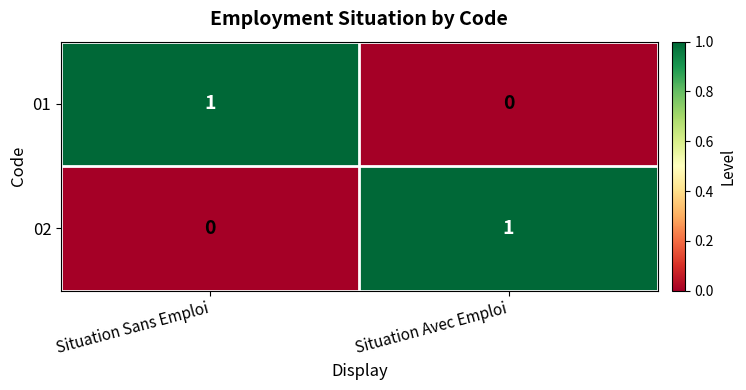

Rank the categories by 01 value from lowest to highest.

Situation Avec Emploi, Situation Sans Emploi